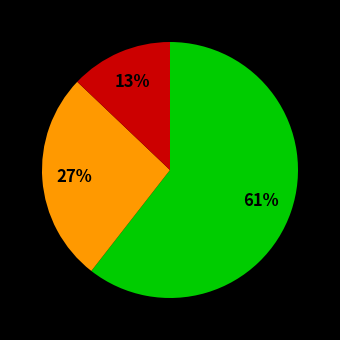

Is there a majority slice in this chart?

Yes